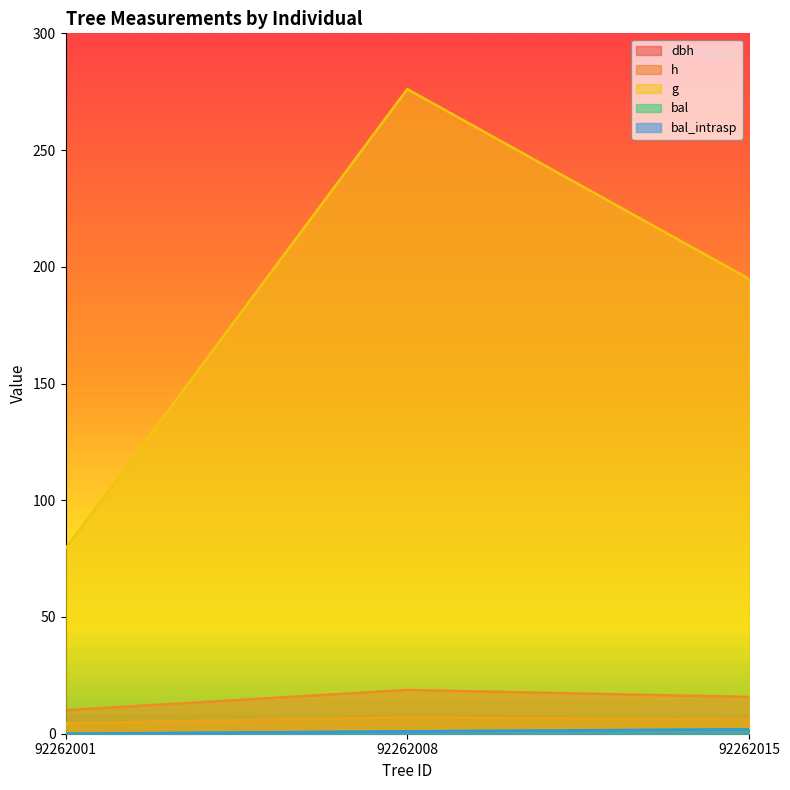

Between 92262015 and 92262008, which is larger?

92262008